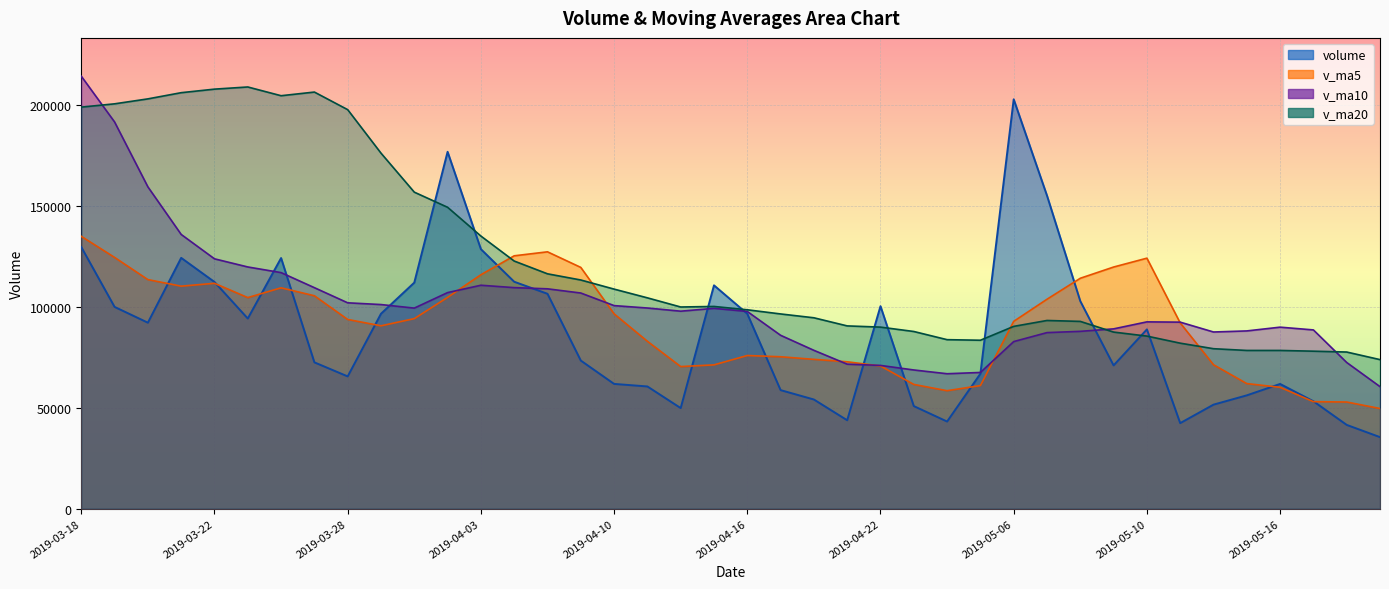

Which has a higher value, 2019-04-17 or 2019-03-22?

2019-03-22